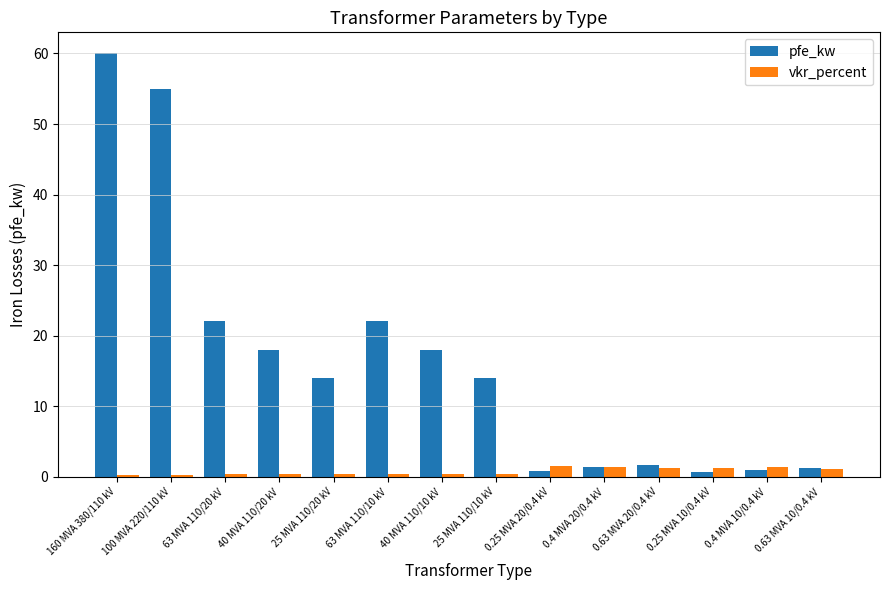

Which series has the widest spread of values?

pfe_kw